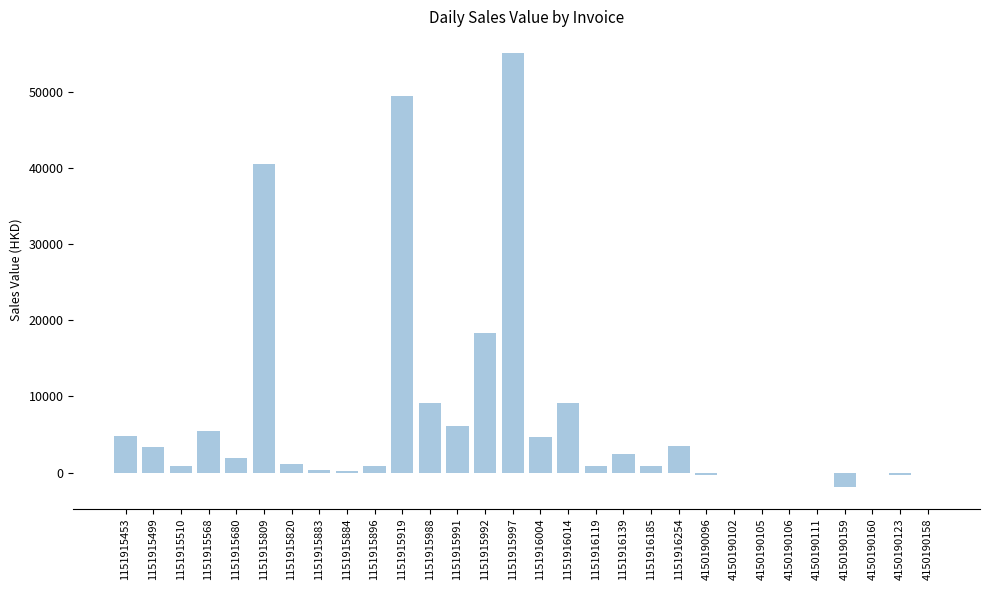

Are the bars grouped side by side (vs. stacked)?

No